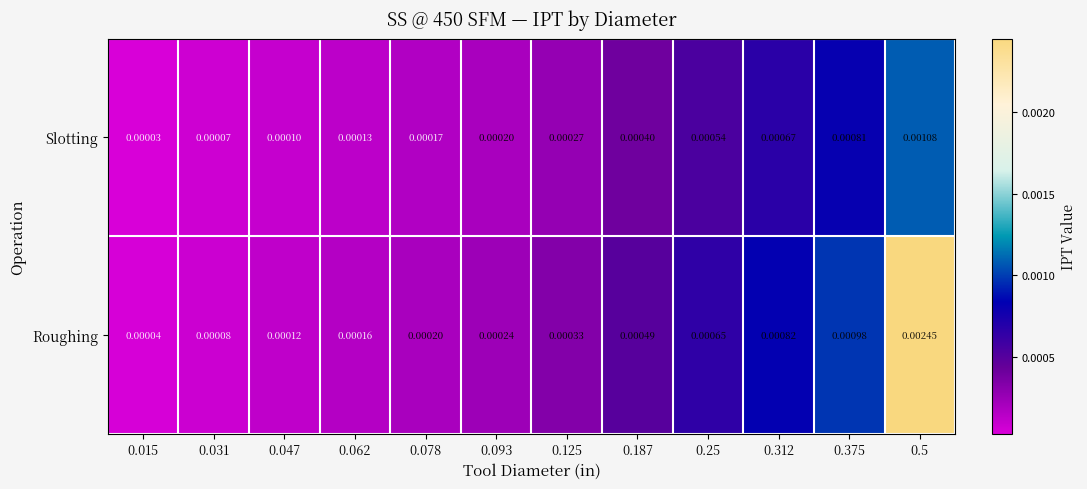

Which series has the largest total across all categories?

Roughing